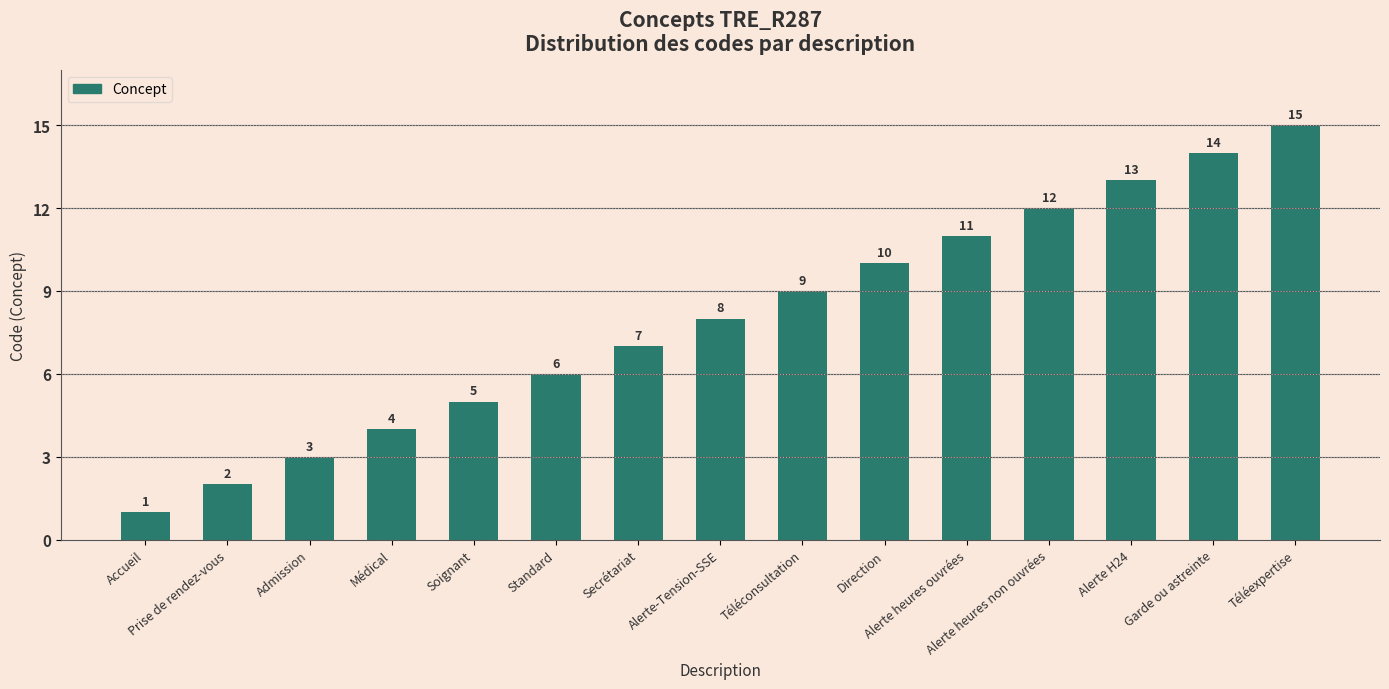

What position from the right is Soignant?

11